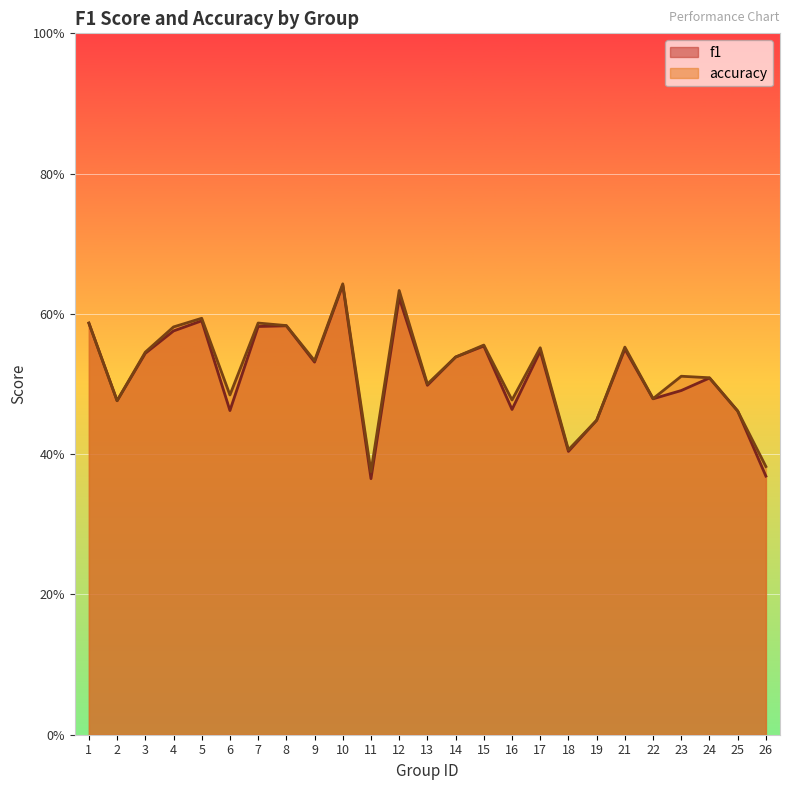

True or false: accuracy and f1 cross at least once.

False